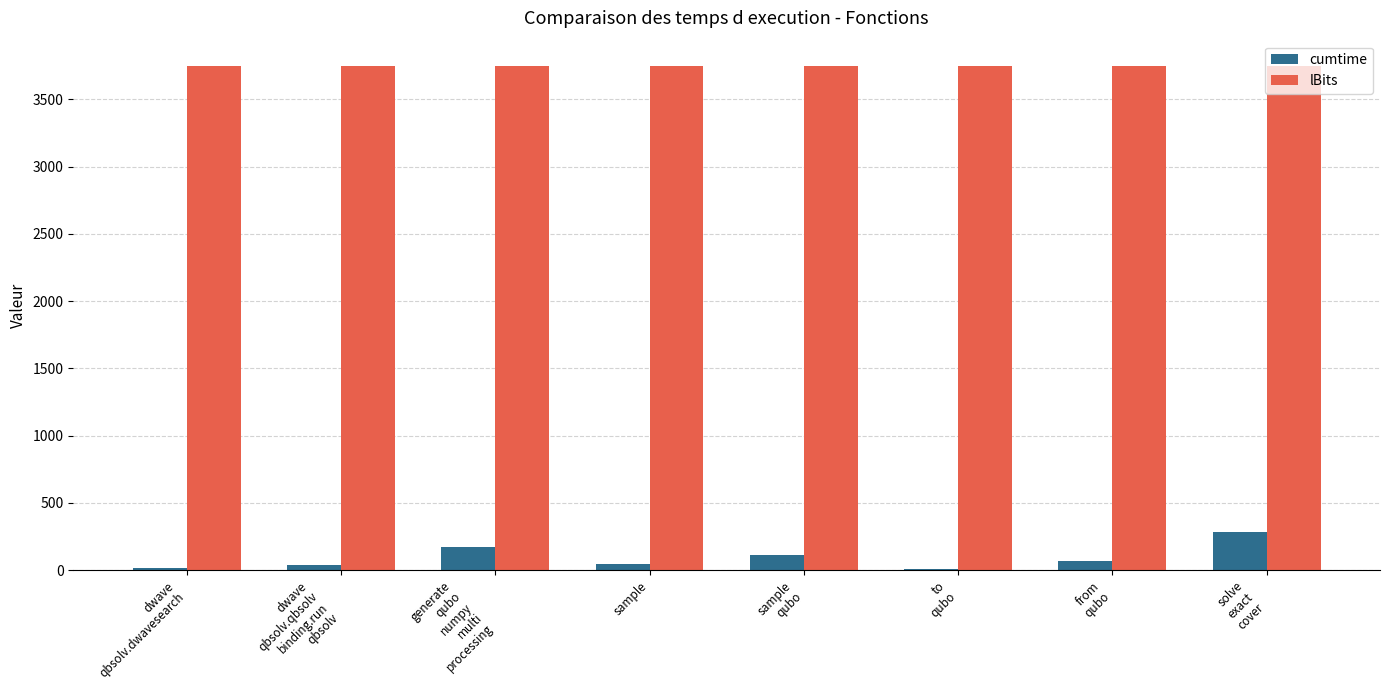

Which series has the largest total across all categories?

lBits